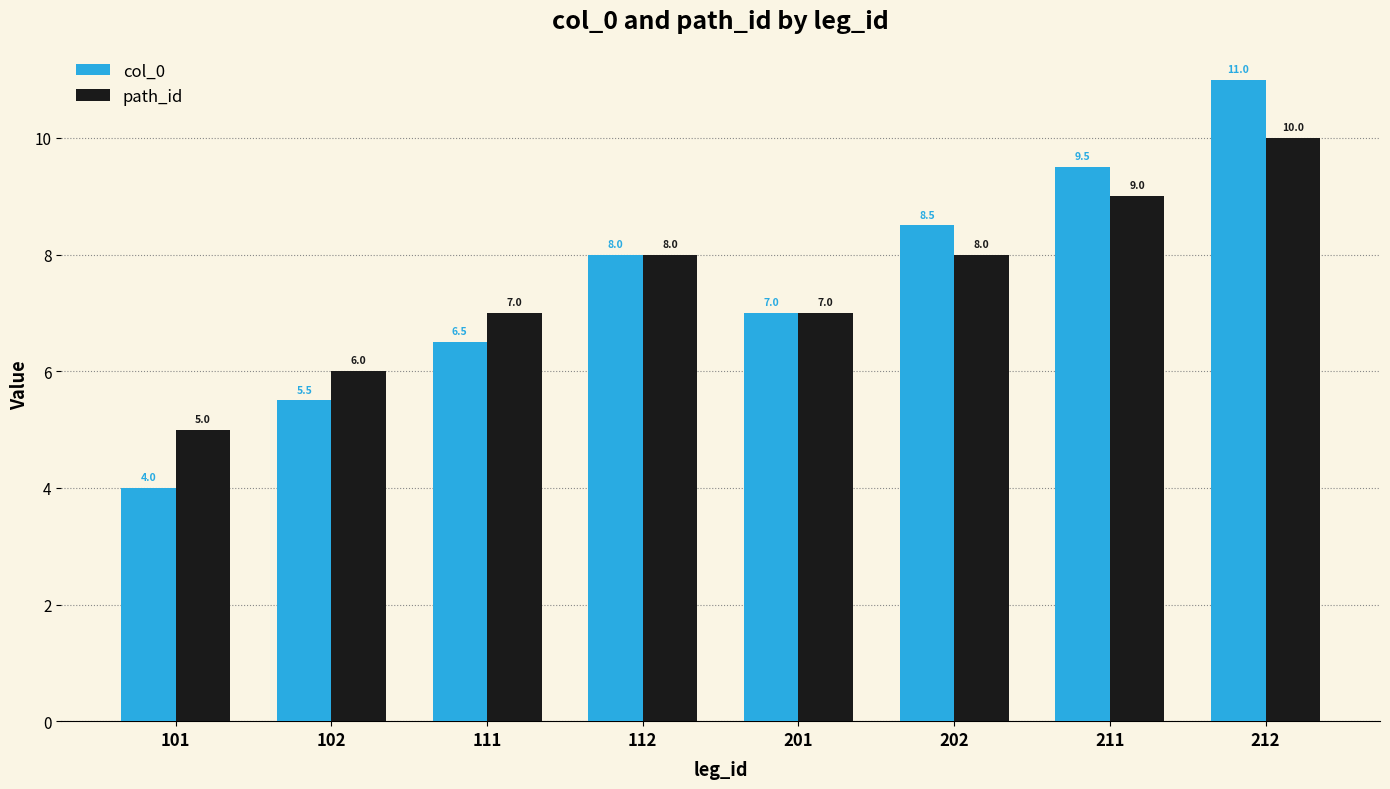

List the labels in order of col_0 value, smallest first.

101, 102, 111, 201, 112, 202, 211, 212